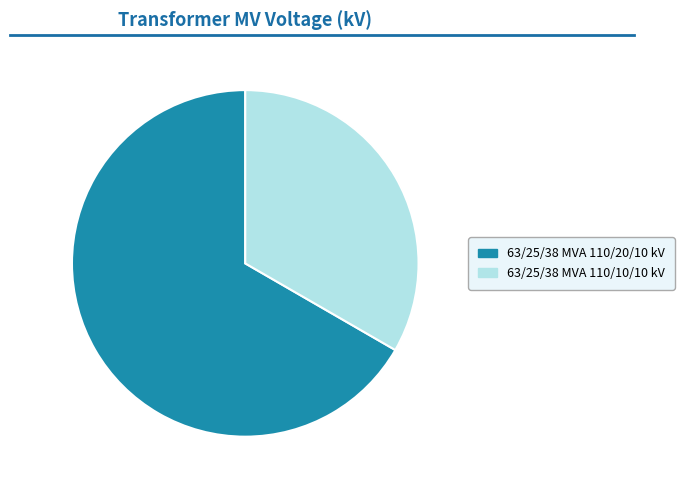

Is the sum of 63/25/38 MVA 110/20/10 kV and 63/25/38 MVA 110/10/10 kV greater than half?

Yes